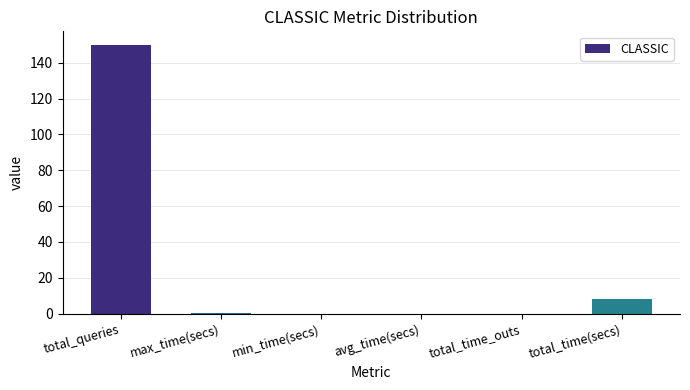

Read the value at total_queries.

150.0